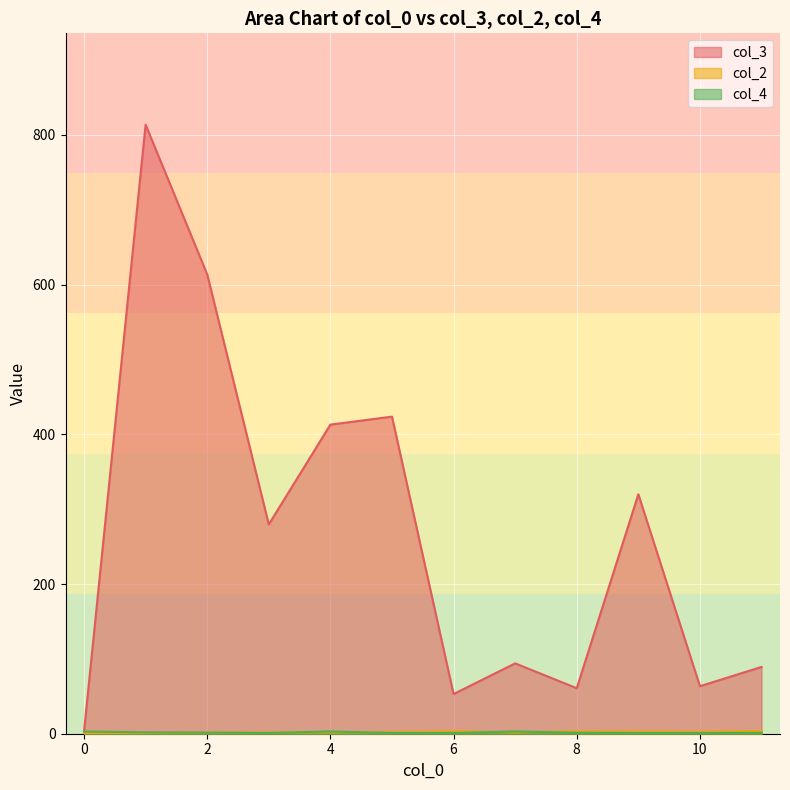

What is the total value across all series at 0?

7.0